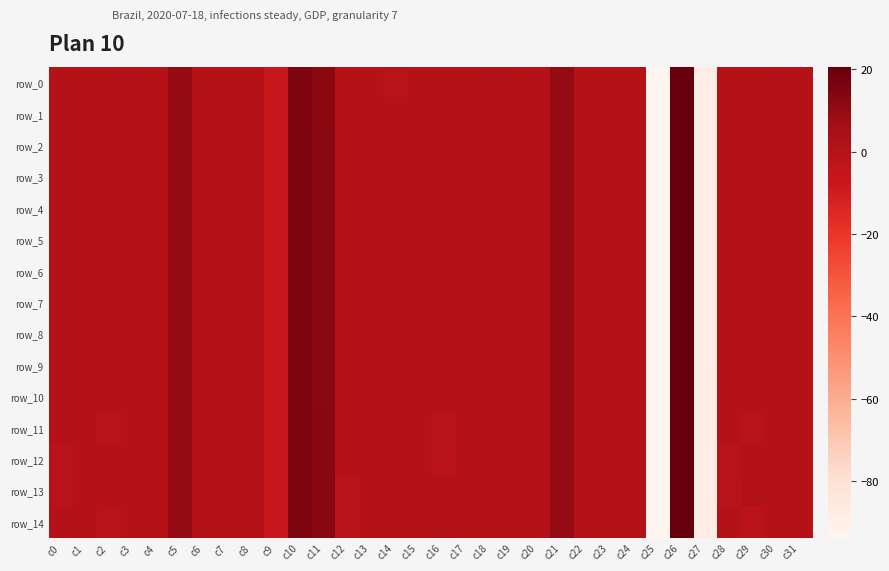

Which label corresponds to the smallest value in the chart?

c25